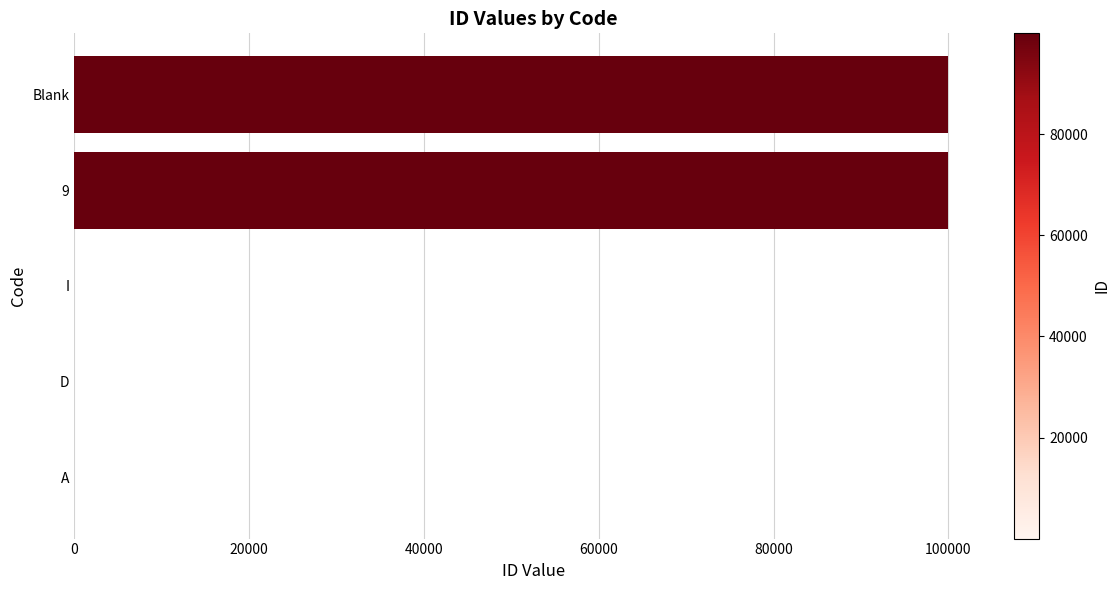

Is it true that the value at Blank is 63373?

False